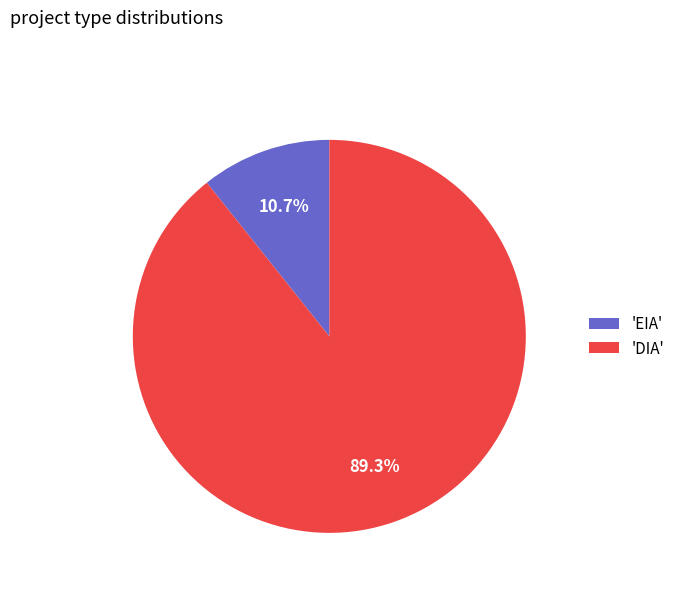

What is the majority slice?

'DIA'